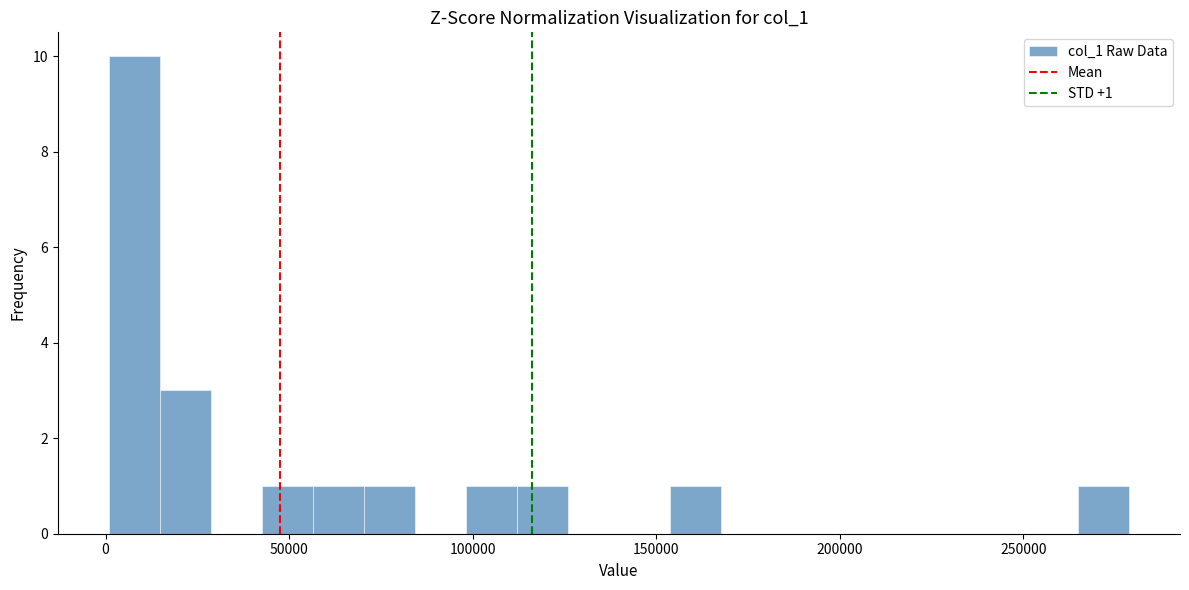

Read against the x-axis, roughly where is the centre of the tallest bar?

10000